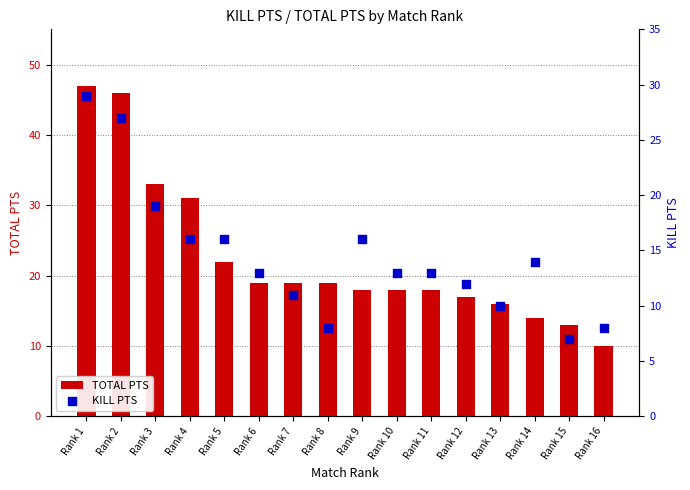

What are all the series names shown in the legend?

TOTAL PTS, KILL PTS